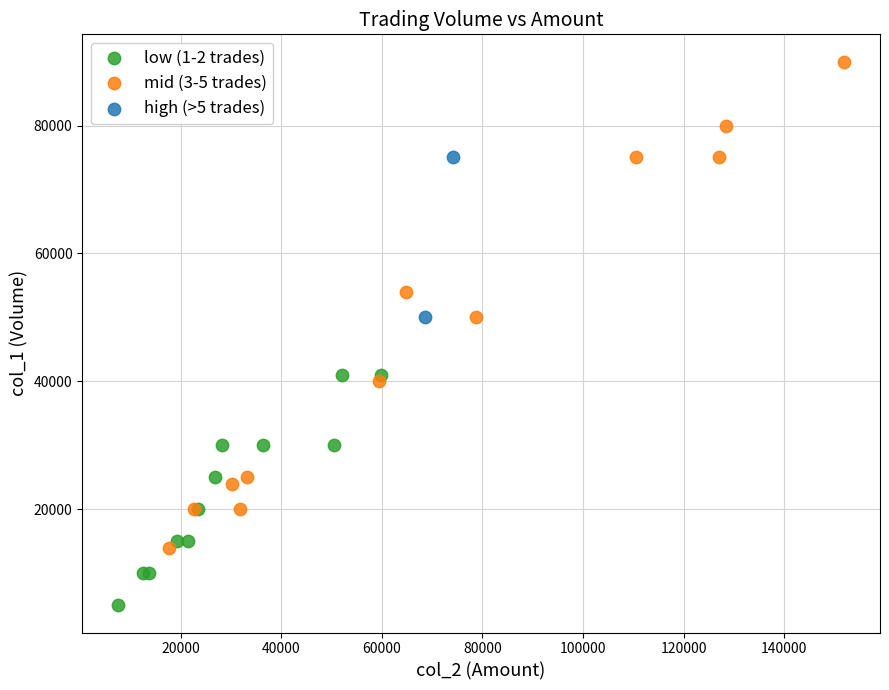

What are all the series names shown in the legend?

low (1-2 trades), mid (3-5 trades), high (>5 trades)